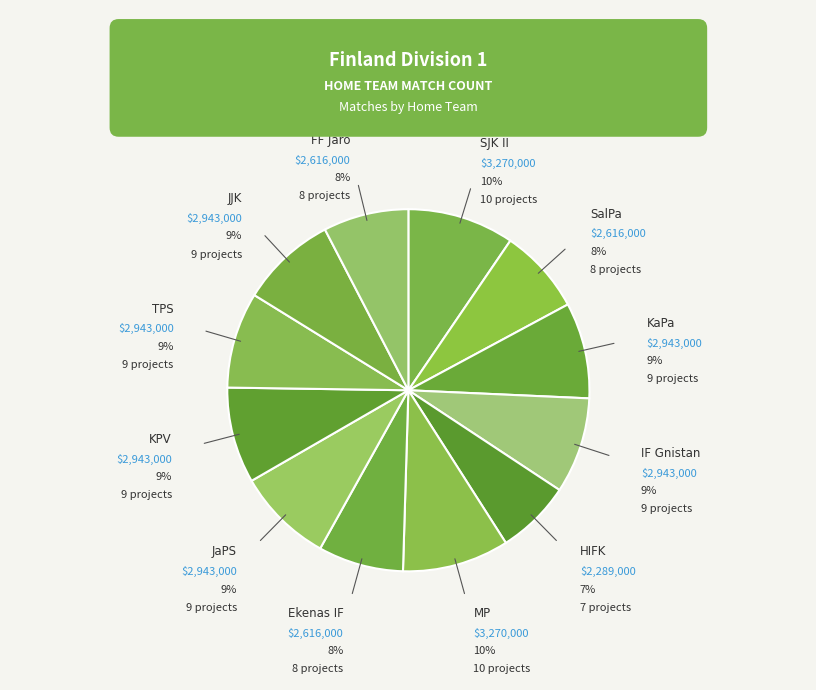

Does MP represent more than half of the total?

No